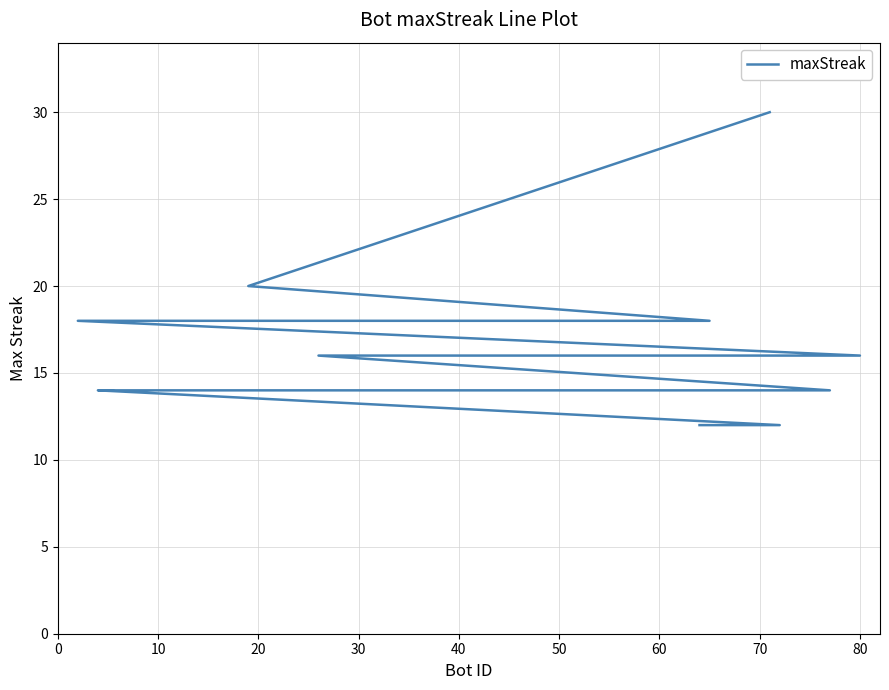

True or false: the data has more than 2 interior local peaks.

False